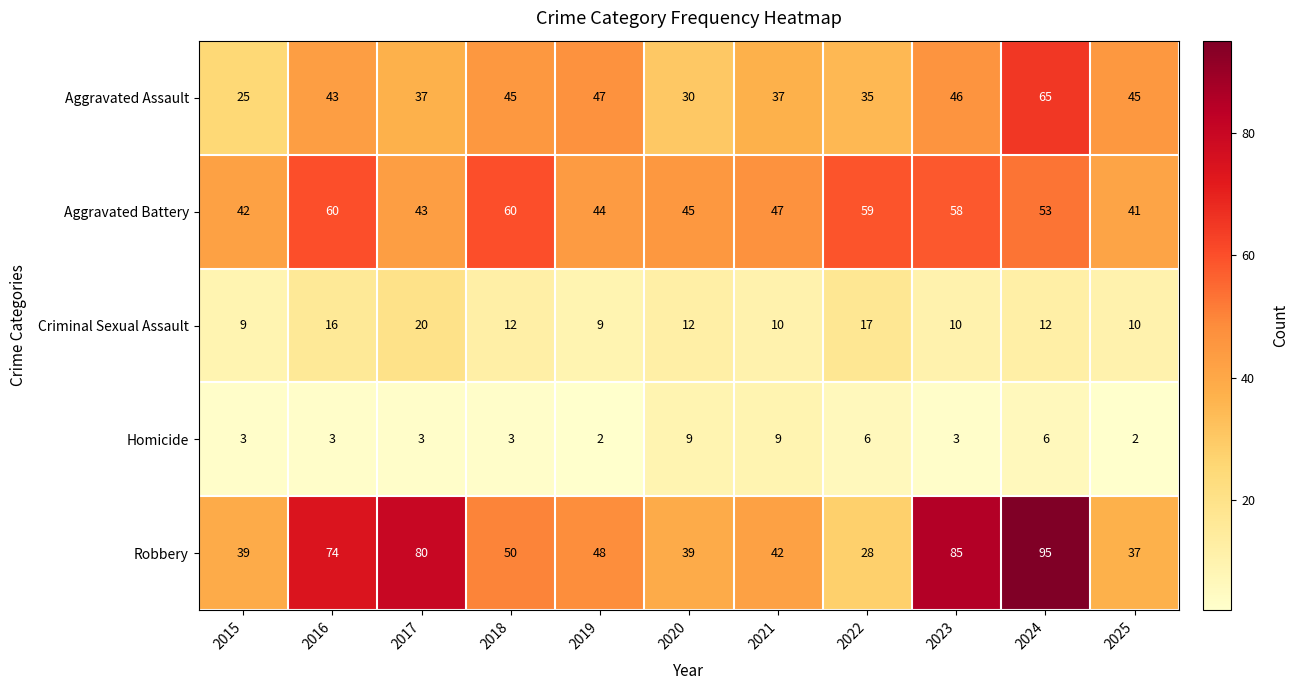

How many data points does each series have?

11